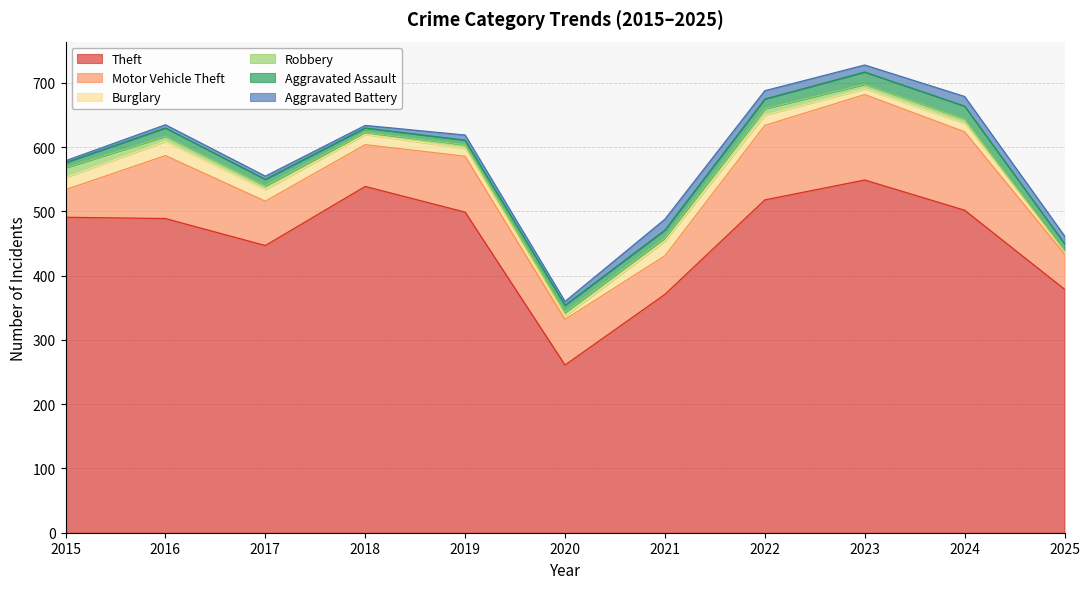

What is the sum of all Theft values?

5045